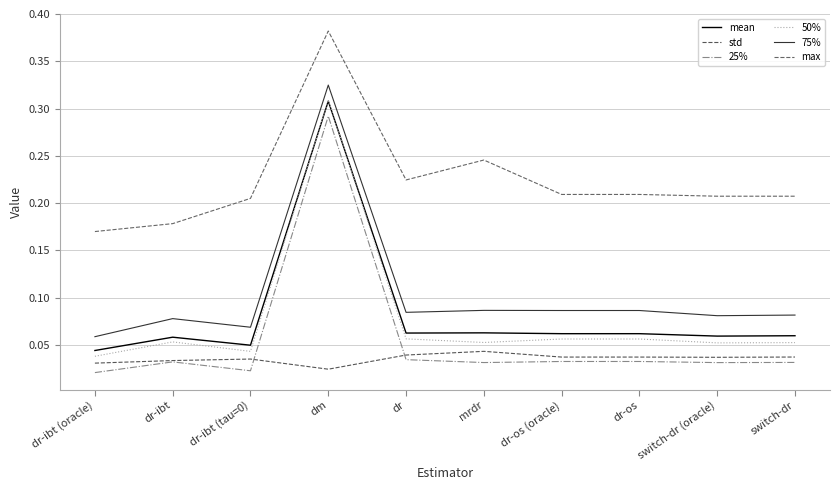

How many interior local valleys does the mean series have?

3